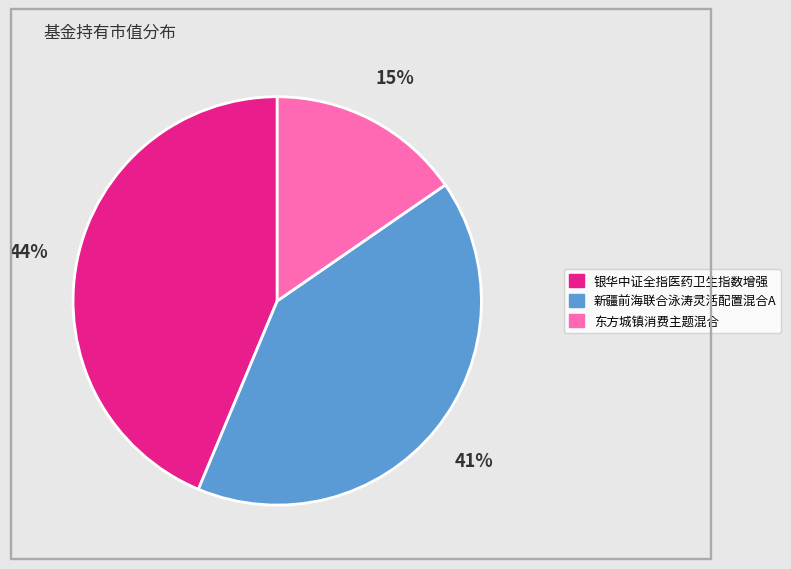

Do 新疆前海联合泳涛灵活配置混合A and 银华中证全指医药卫生指数增强 together represent more than half of the pie?

Yes